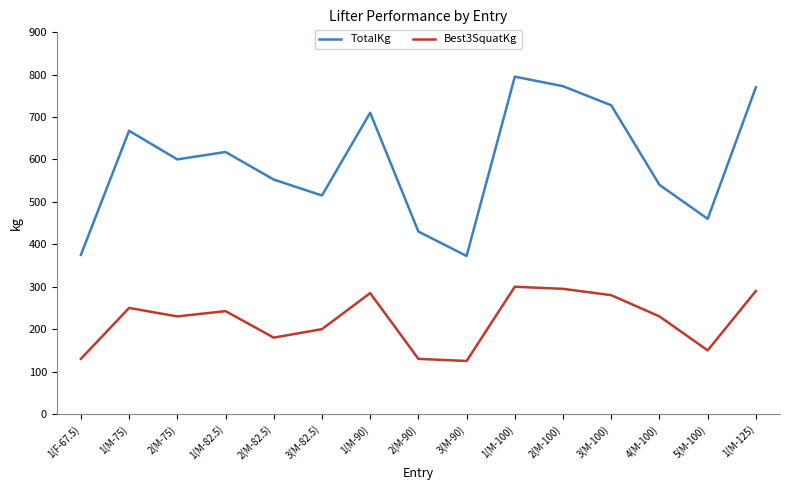

Which category has the highest value across all series?

1(M-100)